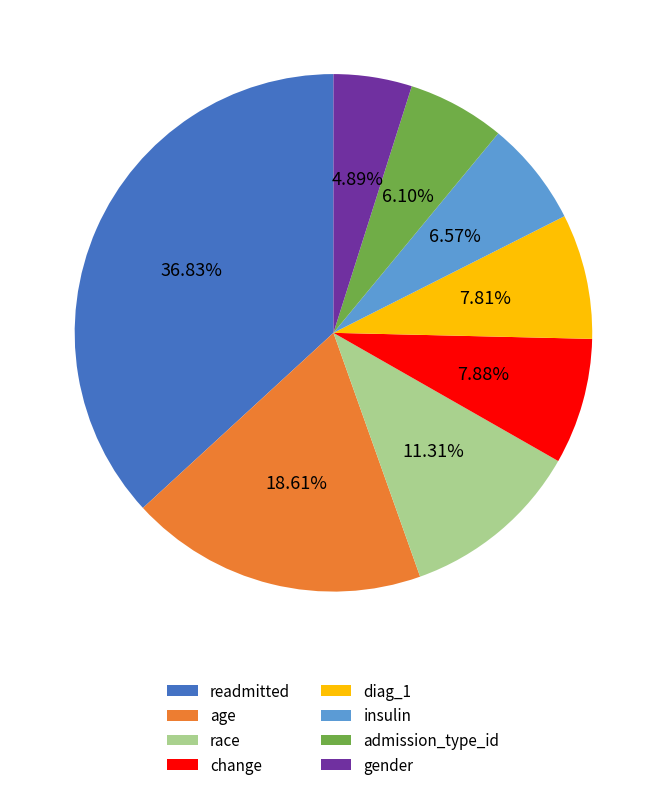

To the nearest percent, what is the difference between the age and insulin slice percentages?

12%